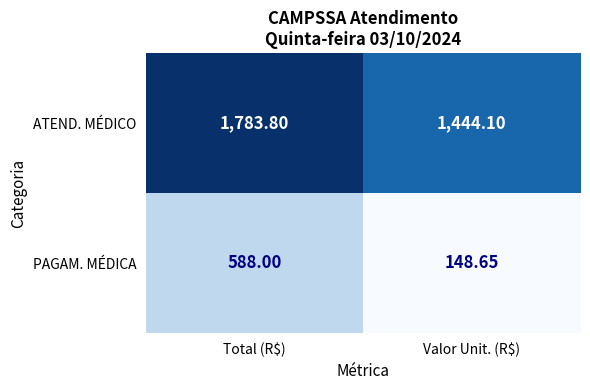

Which series has the largest range (max minus min)?

PAGAM. MÉDICA